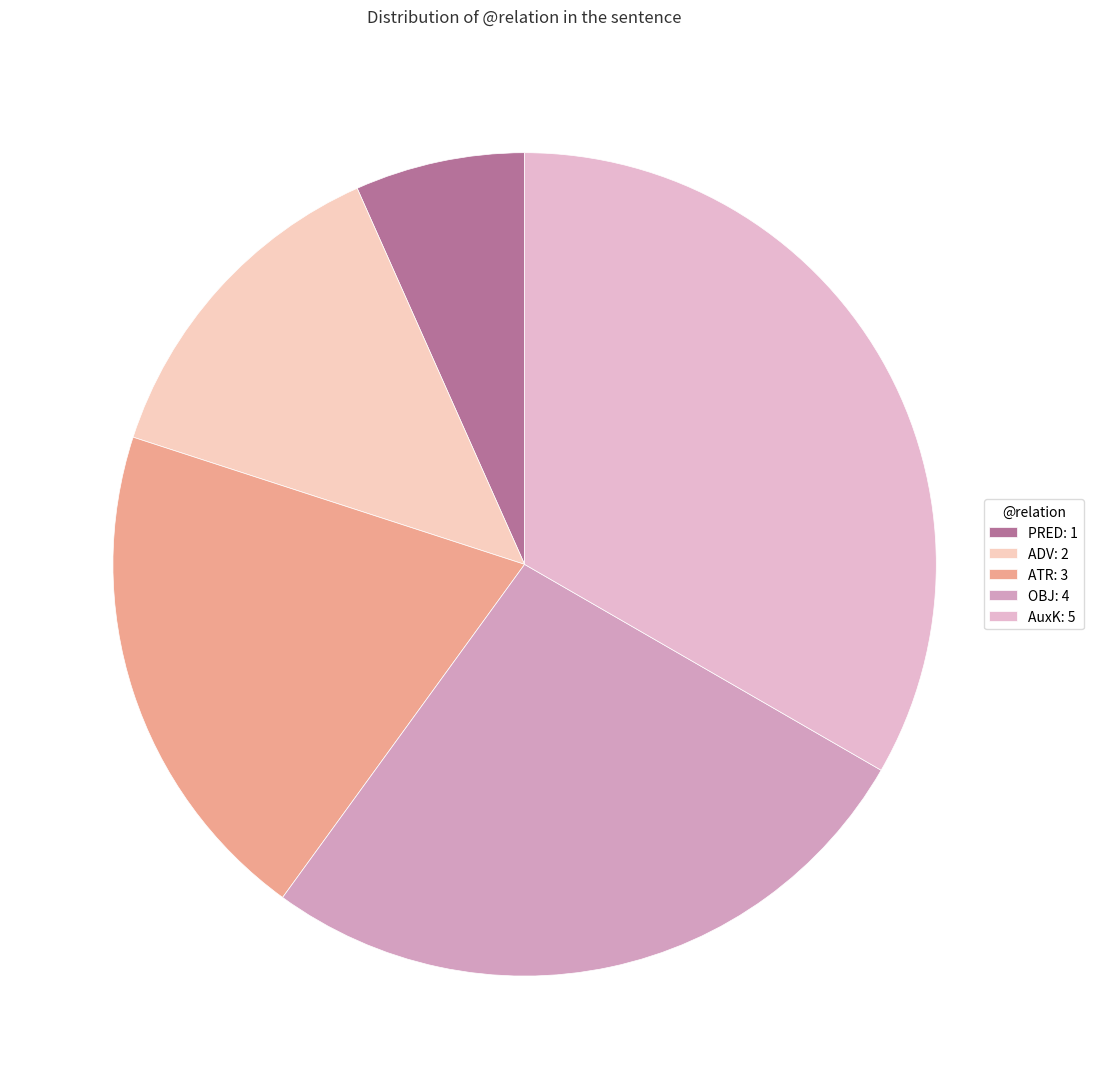

How many segments does this pie chart have?

5